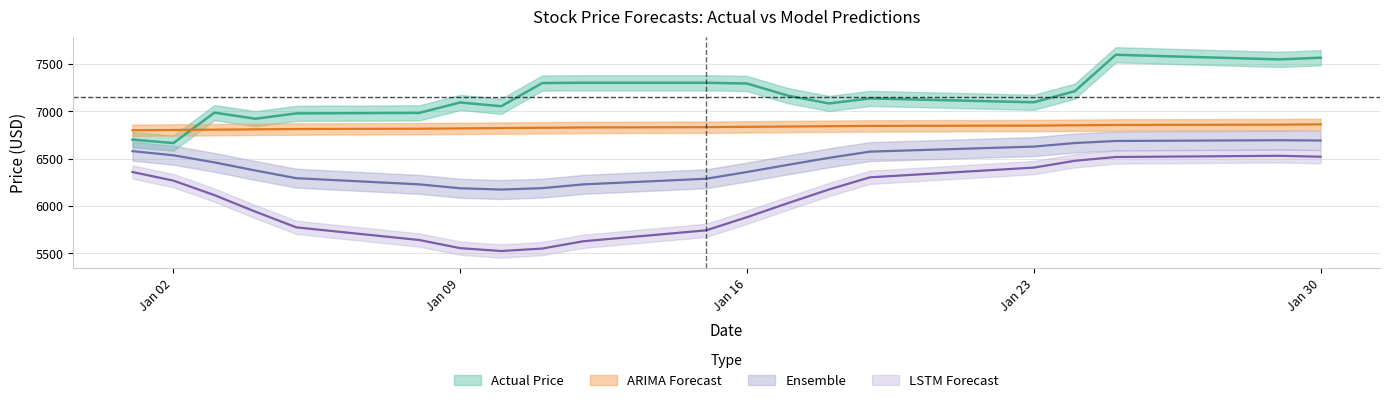

The value of LSTM Forecast at 2024-01-18 is 8189.7. True or false?

False